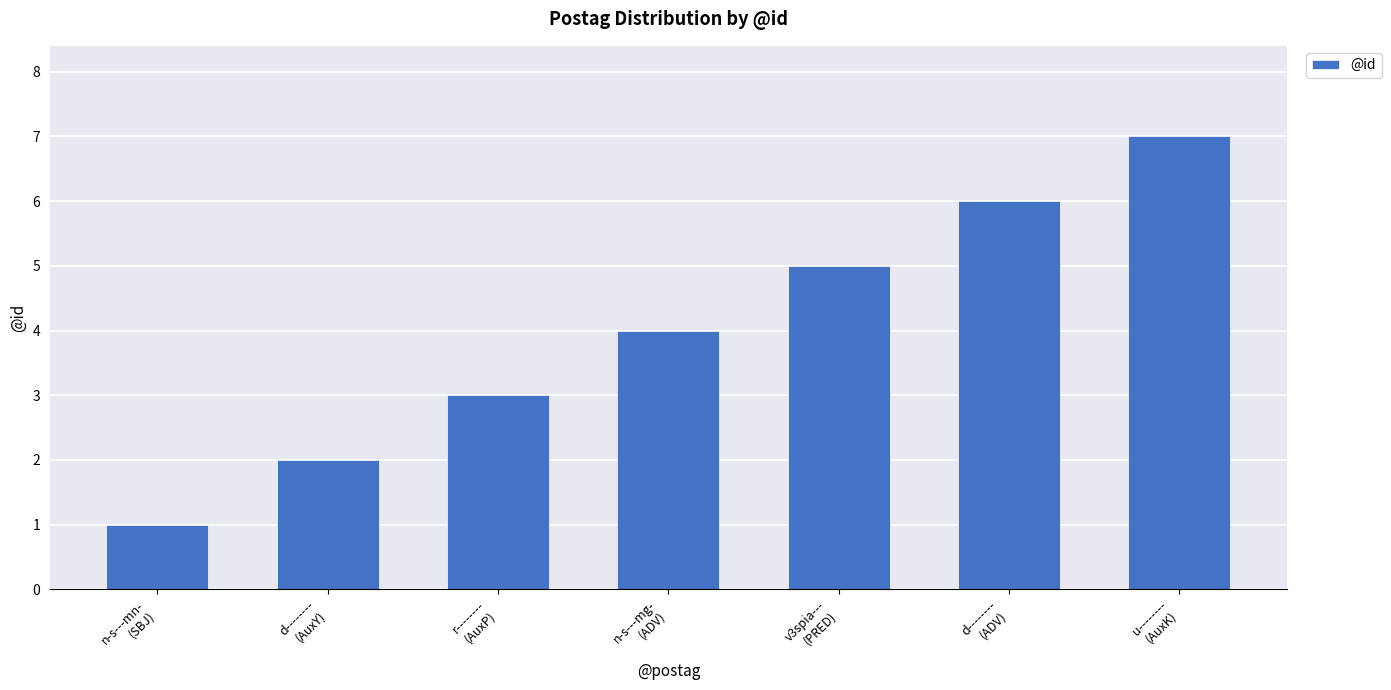

List the labels in order of value, smallest first.

n-s---mn-
(SBJ), d--------
(AuxY), r--------
(AuxP), n-s---mg-
(ADV), v3spia---
(PRED), d--------
(ADV), u--------
(AuxK)